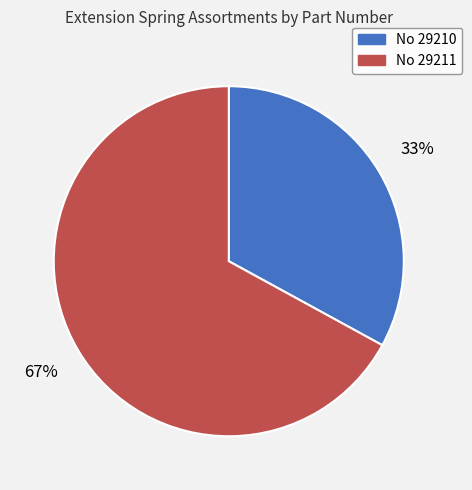

Is there any slice that represents more than half of the pie?

Yes